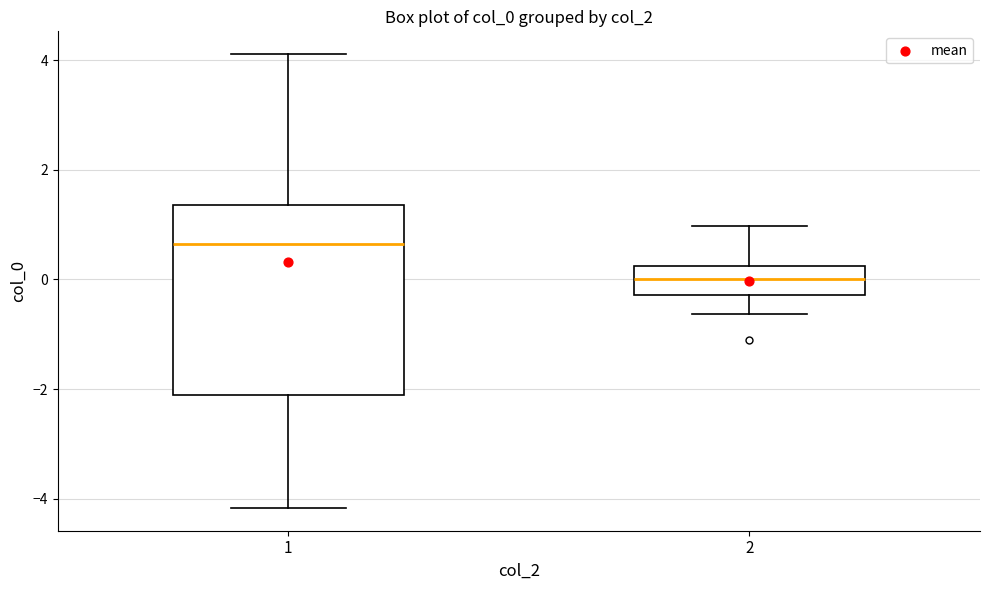

Comparing the boxes themselves (not the whiskers), which one is the tallest?

1